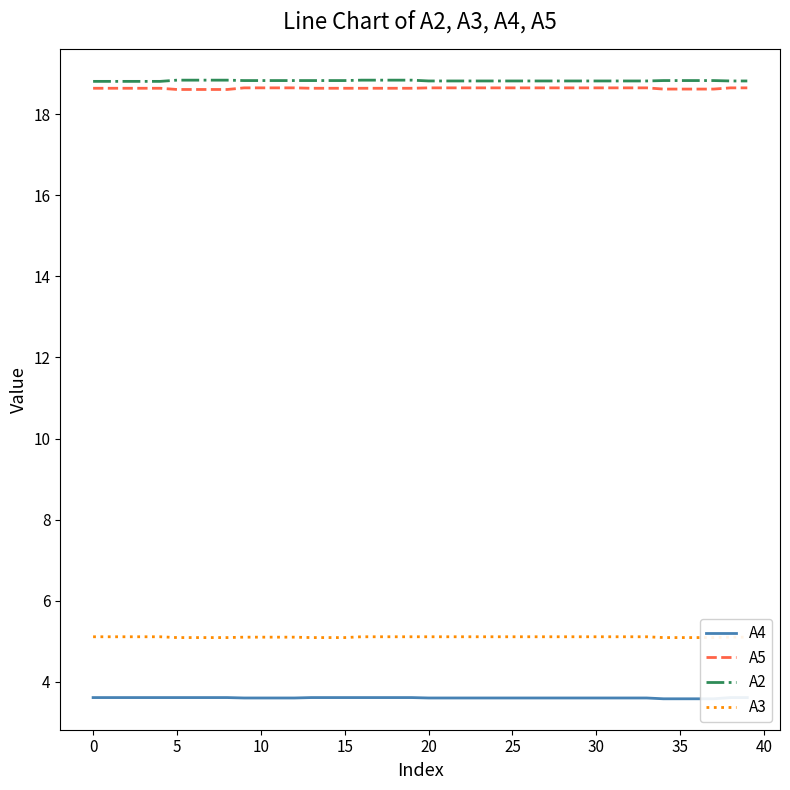

What is the approximate value of A5 at 22?

18.6